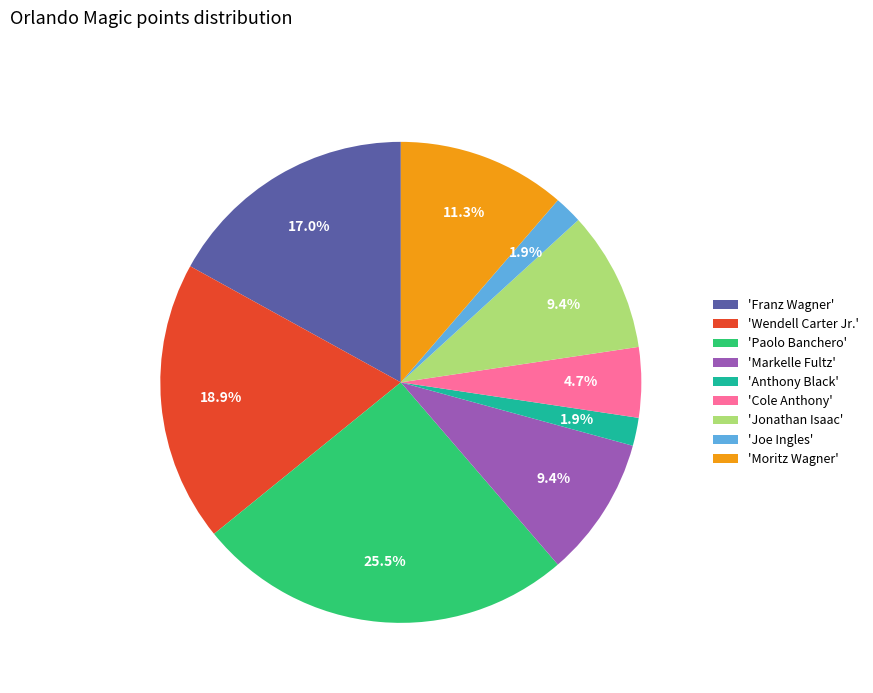

What portion of the pie excludes 'Joe Ingles'?

98.1%